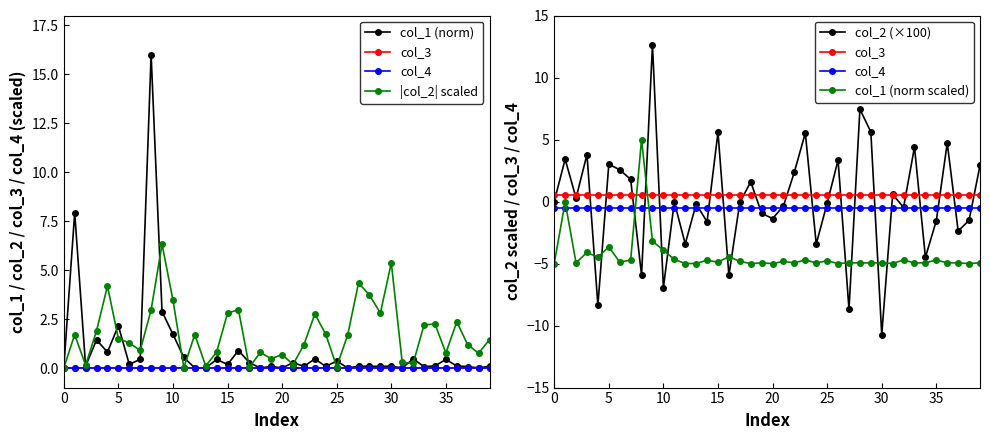

Which series changed the most between 10 and 15?

col_2 (×100)